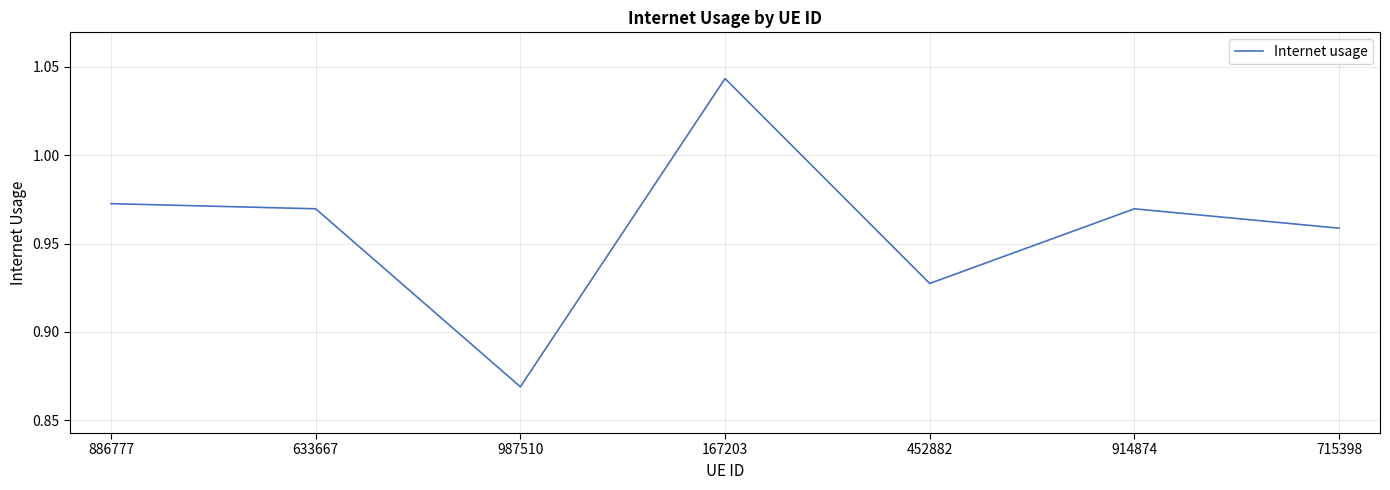

What position from the right is 167203?

4